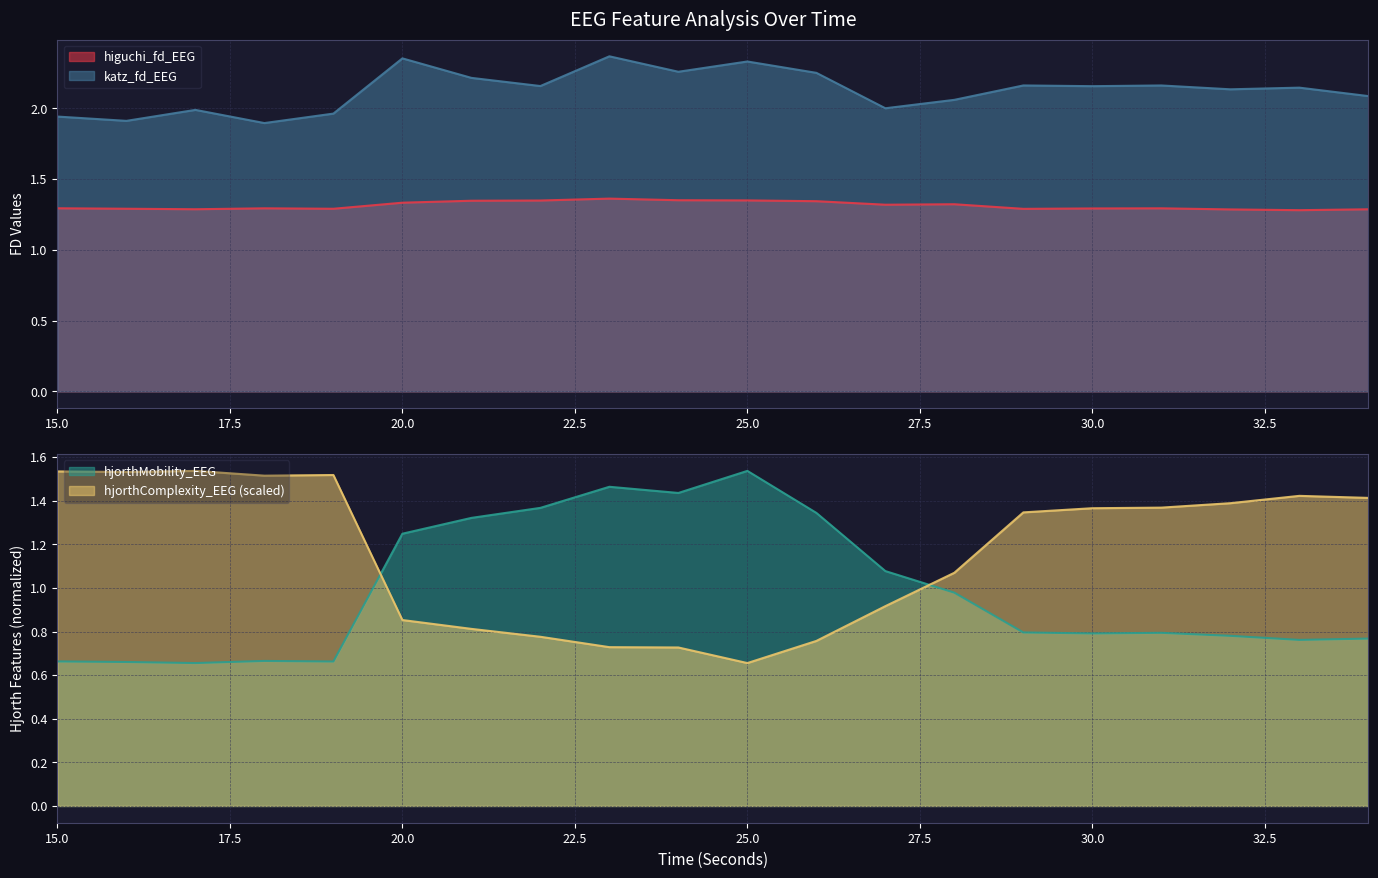

How many categories are shown in the chart?

20